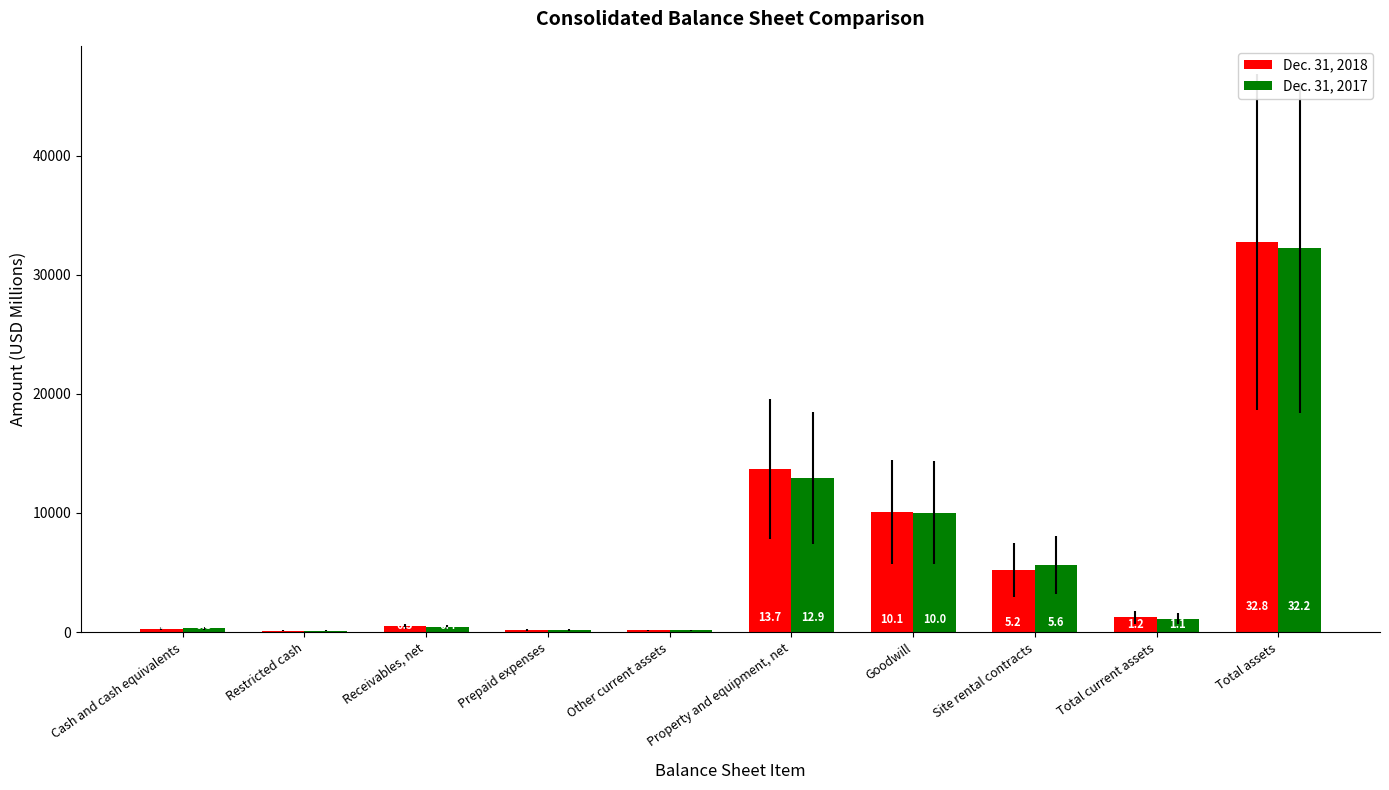

Which category has the lowest value in the Dec. 31, 2018 series?

Restricted cash